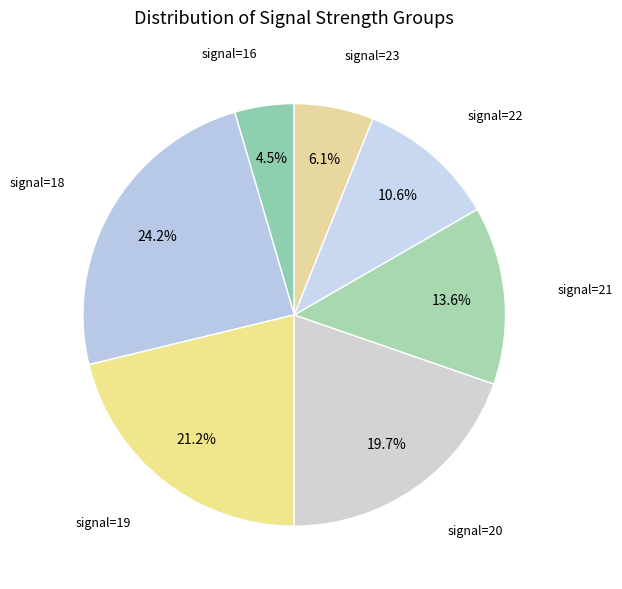

How many segments does this pie chart have?

7